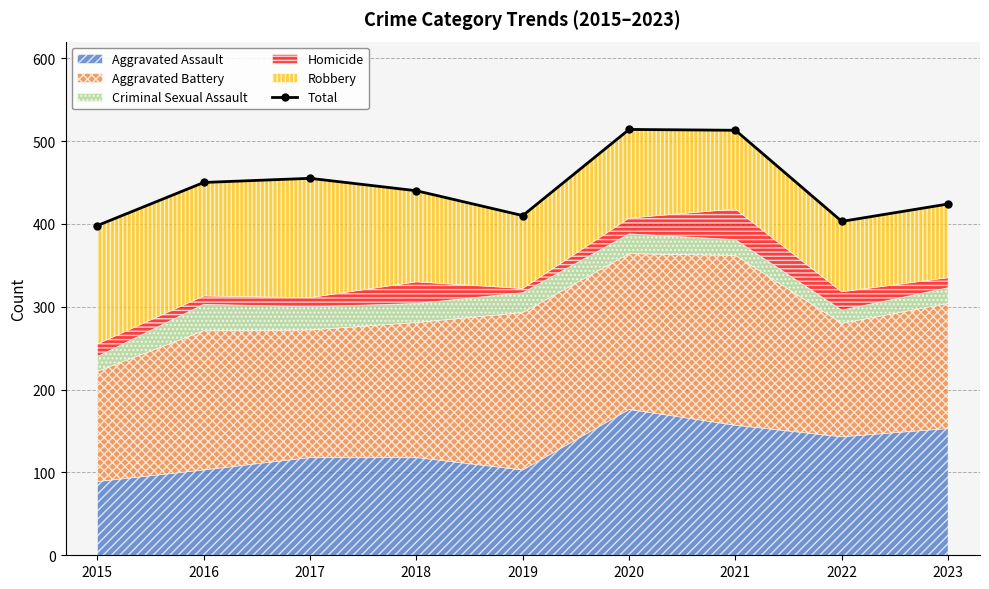

Reading left to right, extract all data points from this chart.

2015=398	2016=450	2017=455	2018=440	2019=410	2020=514	2021=513	2022=403	2023=424